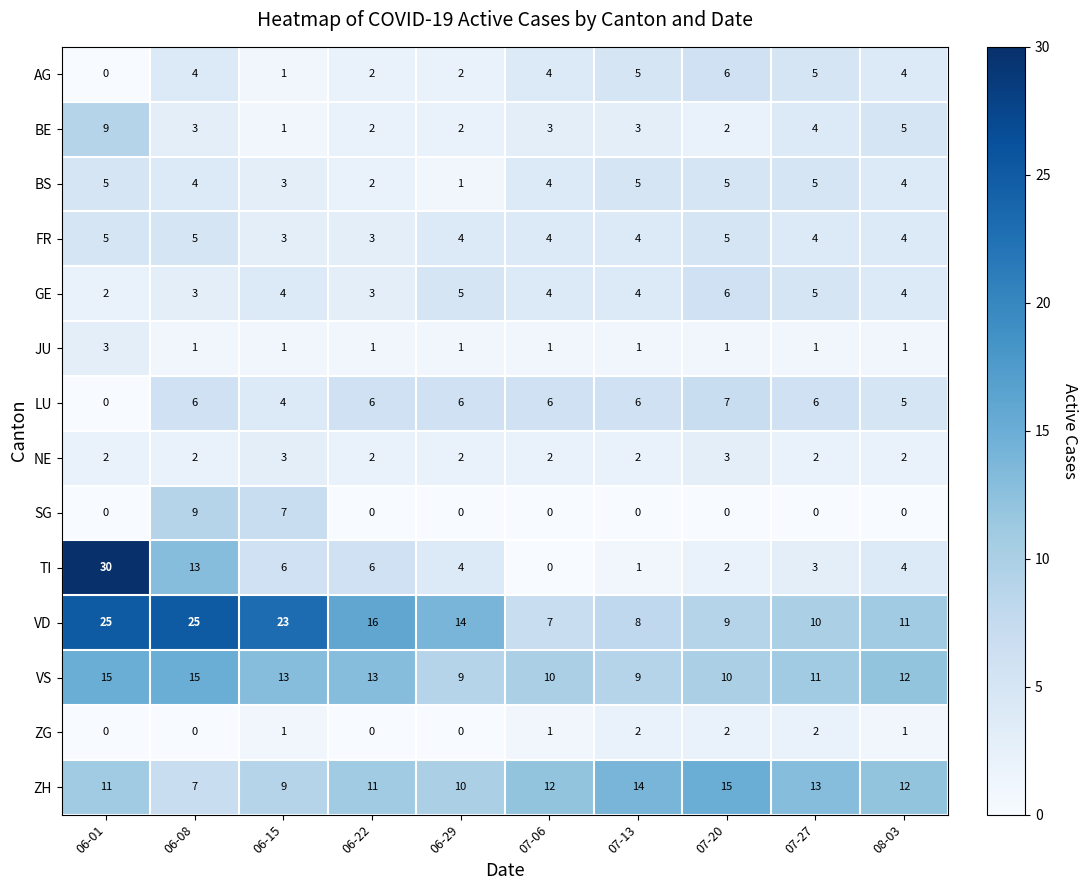

What is the difference between the second highest and second lowest values in the SG series?

7